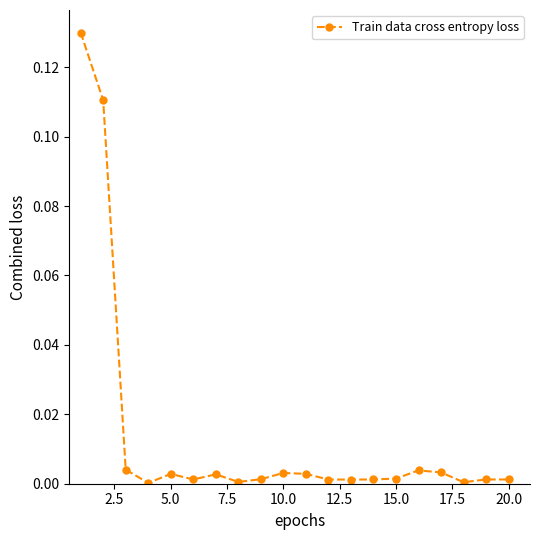

True or false: there are more than 0 points higher than both neighbors.

True